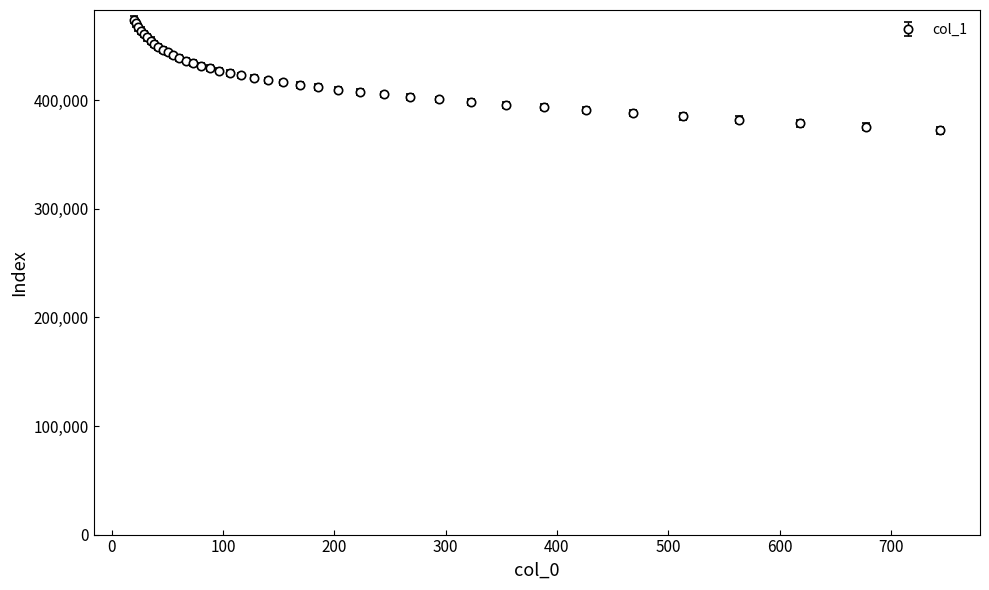

What is the maximum value shown in the chart?

474378.9